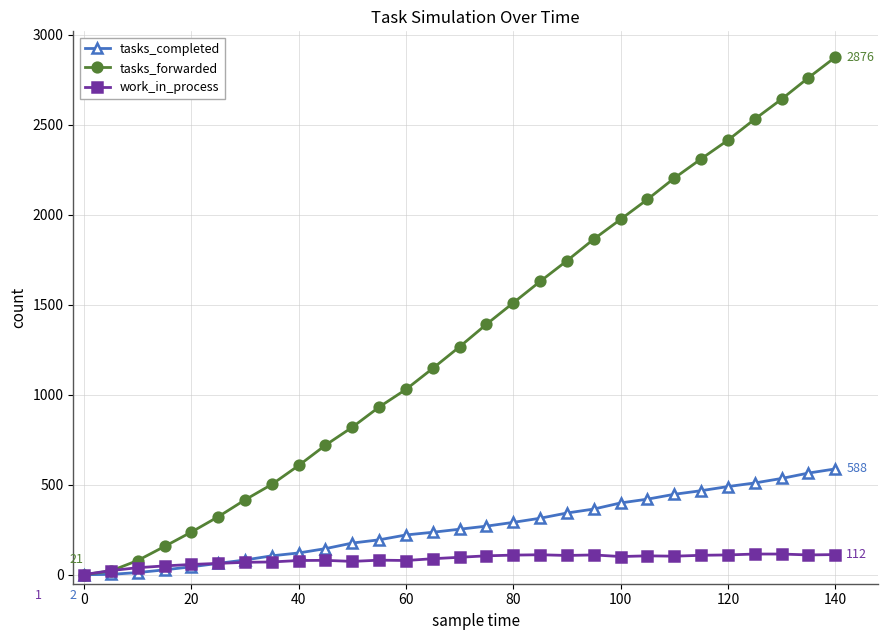

Which series has the largest total across all categories?

tasks_forwarded